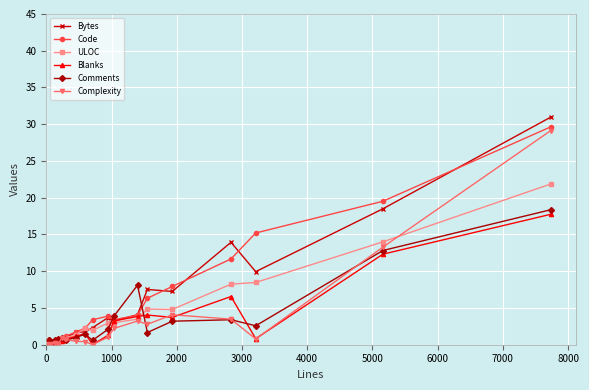

What is the value of the Code point at the 19th from the left?

19.5